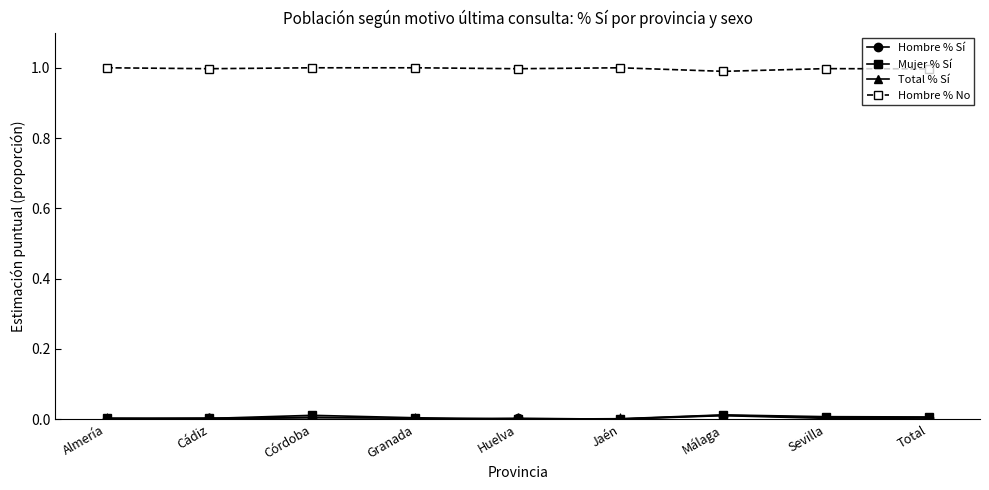

How many intersections are there between Mujer % Sí and Total % Sí?

4